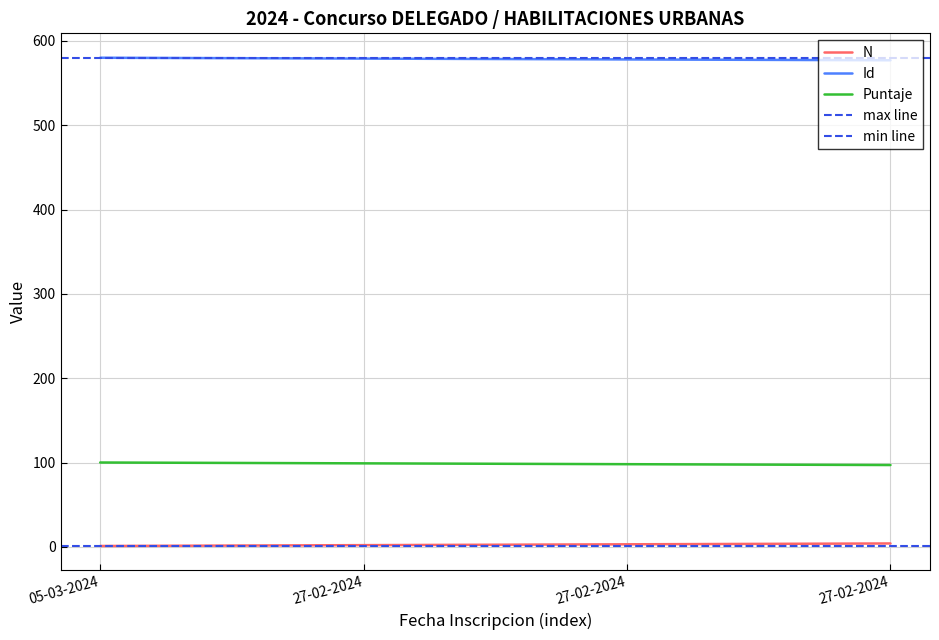

Is this an area chart (filled region under the line)?

No